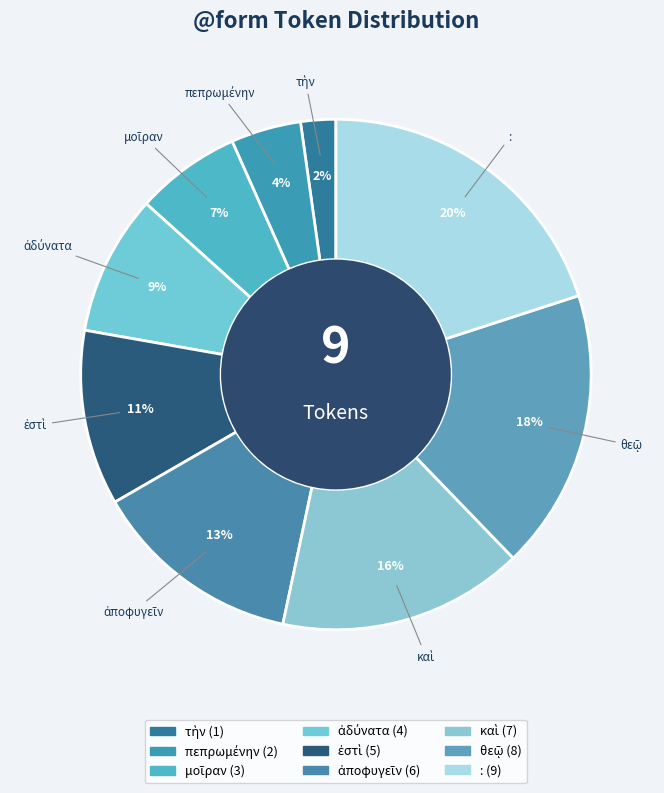

Is there a majority slice in this chart?

No